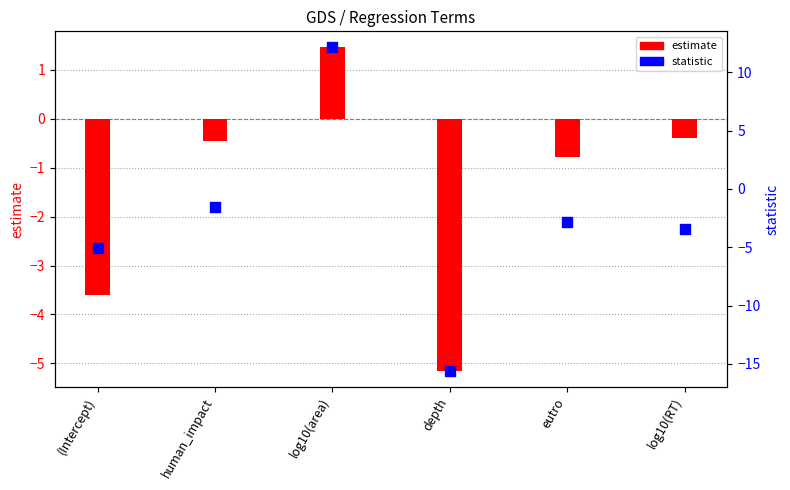

At how many categories does at least one series exceed 6?

1